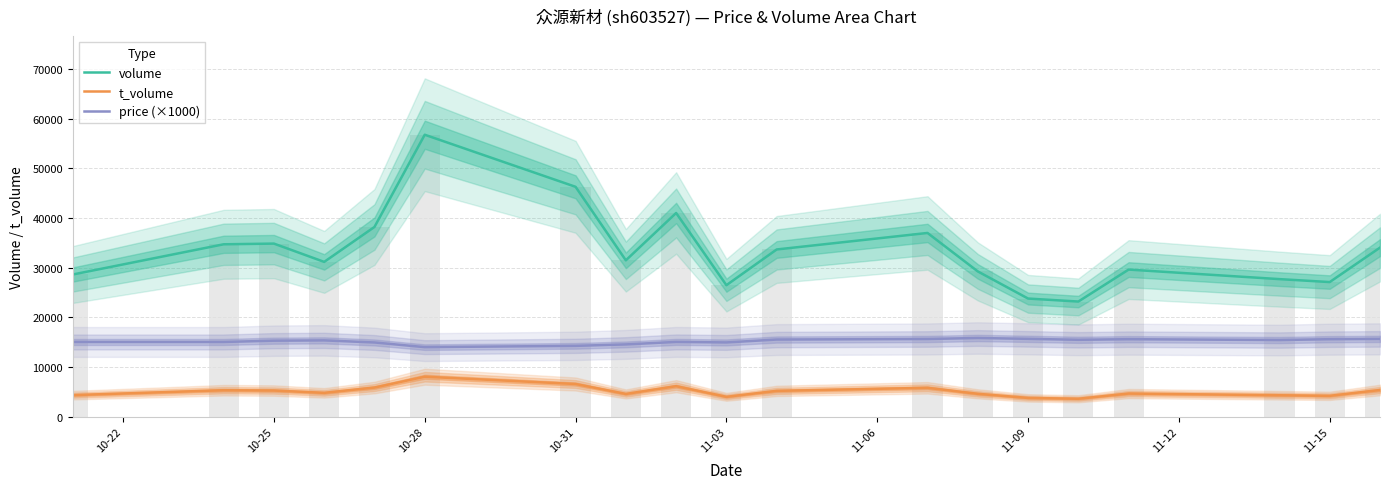

What is the sum of all price (×1000) values?

288940